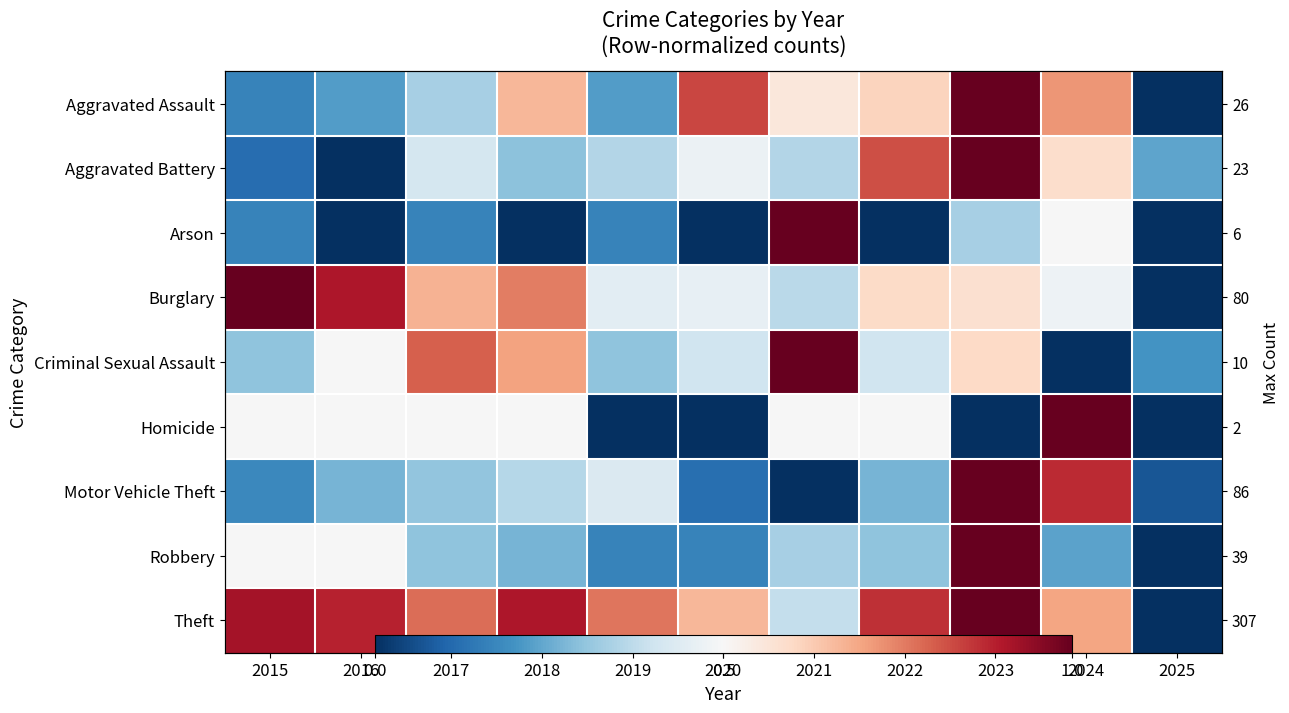

Which series has the widest spread of values?

Theft